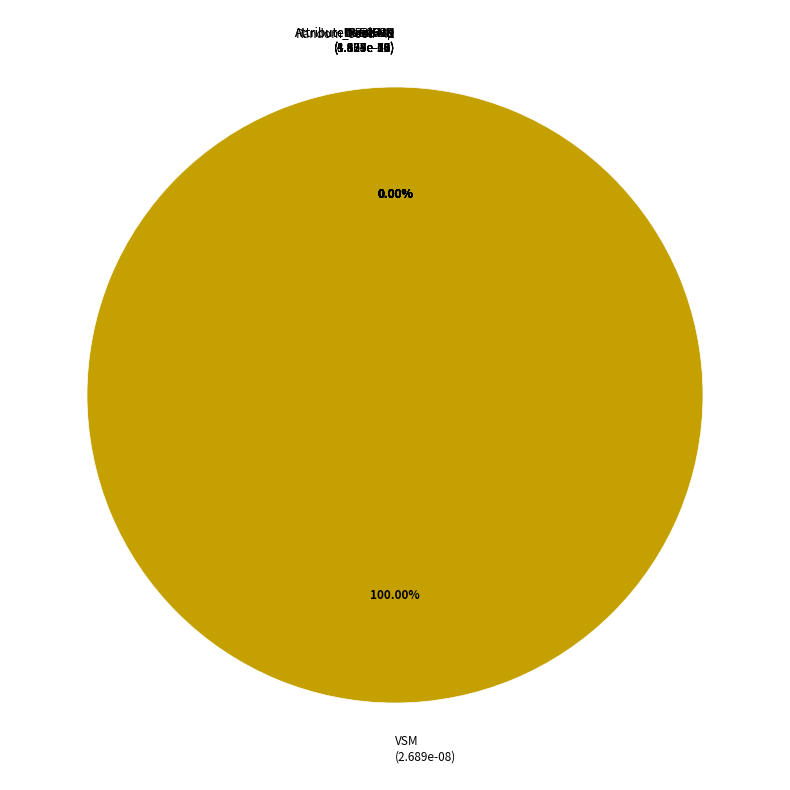

Is there a majority slice in this chart?

Yes